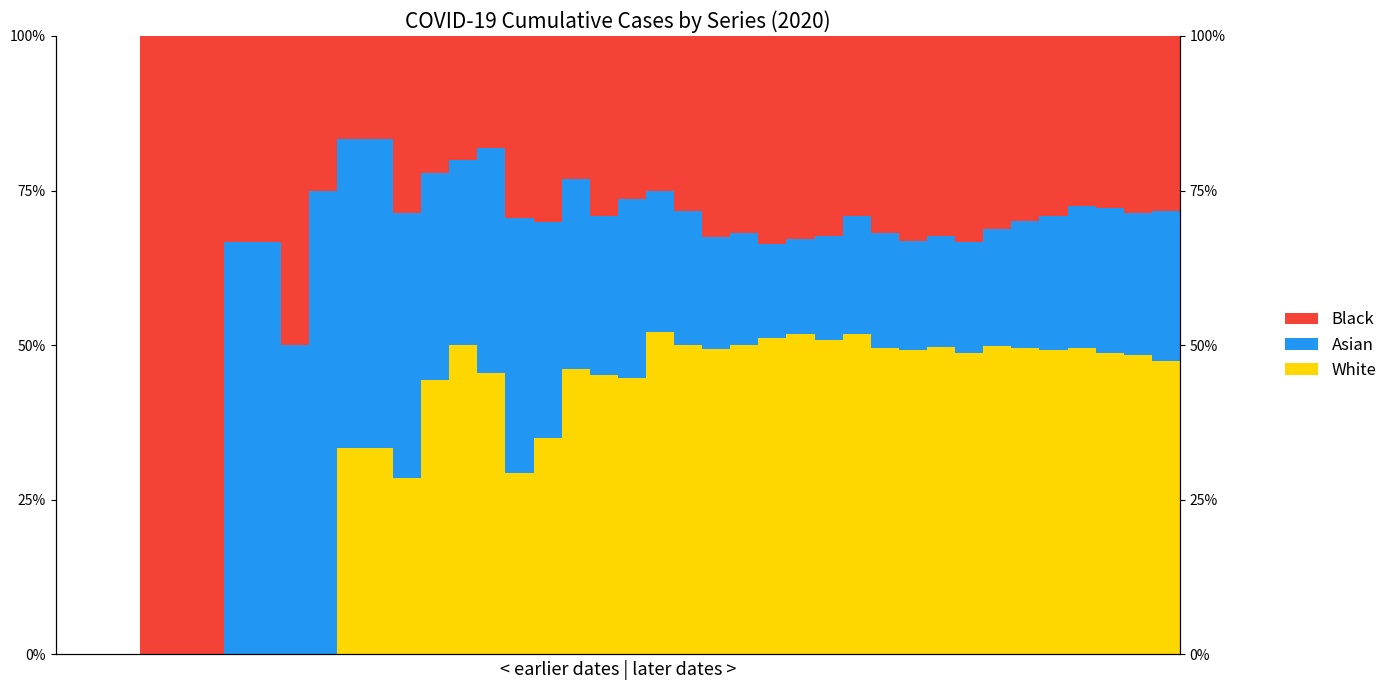

Where does the Asian series first go above 22?

6